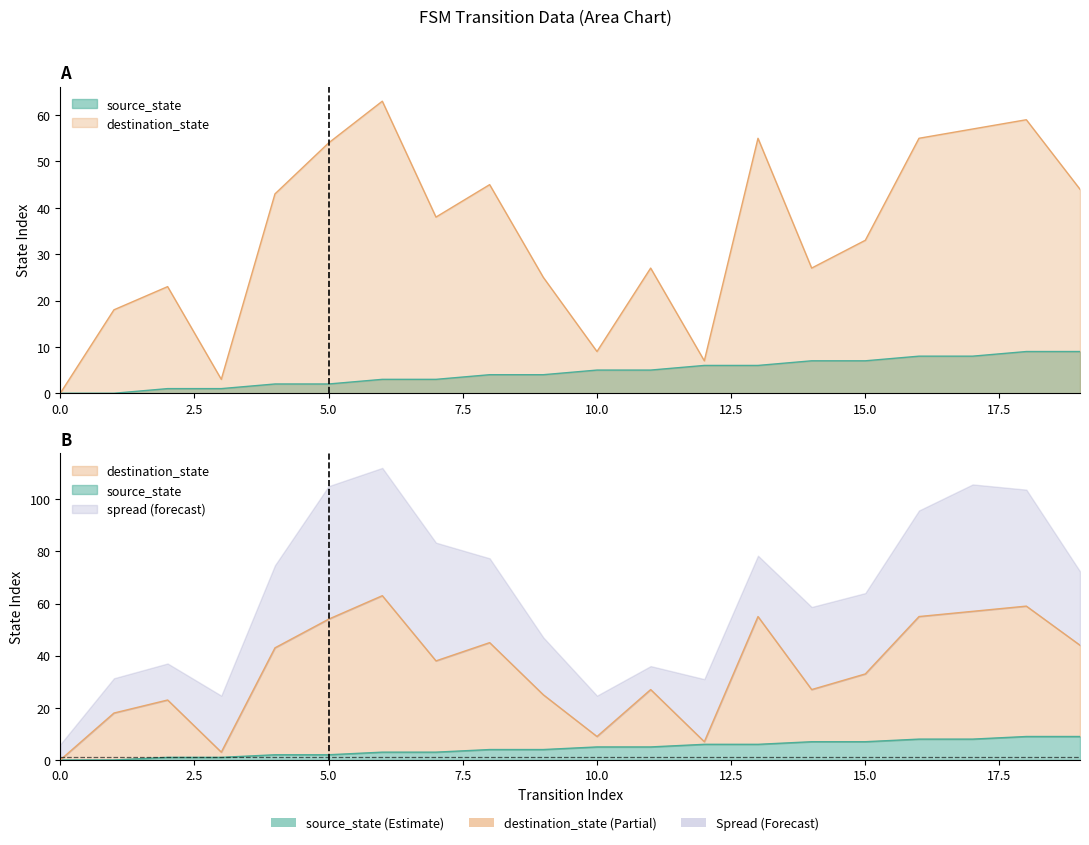

Reading left to right, list all the values displayed in this chart.

source_state: 0=0	1=0	2=1	3=1	4=2	5=2	6=3	7=3	8=4	9=4	10=5	11=5	12=6	13=6	14=7	15=7	16=8	17=8	18=9	19=9
destination_state: 0=0	1=18	2=23	3=3	4=43	5=54	6=63	7=38	8=45	9=25	10=9	11=27	12=7	13=55	14=27	15=33	16=55	17=57	18=59	19=44